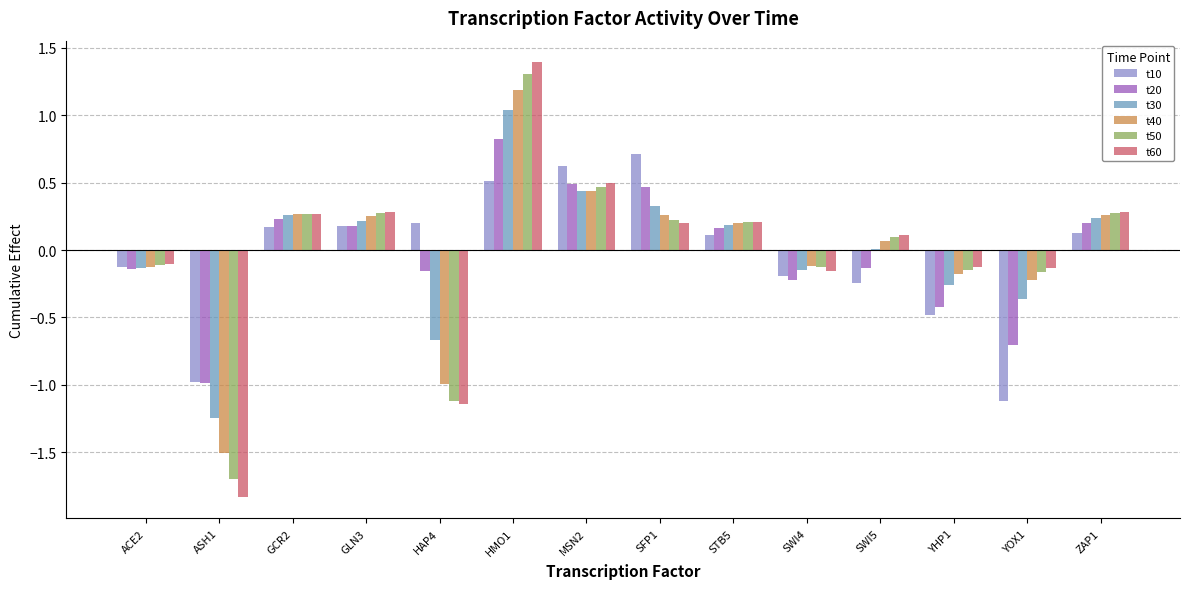

Where does the t20 series first go above 0?

GCR2